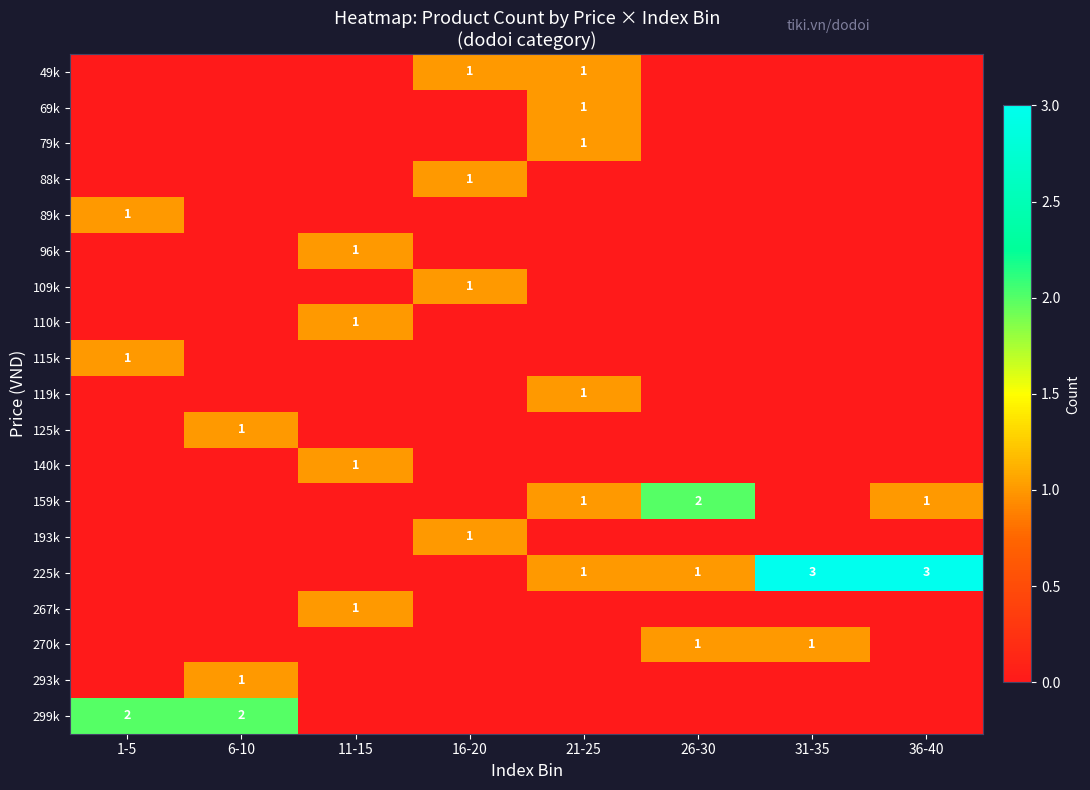

True or false: 49k has a value of 1 at 16-20.

True